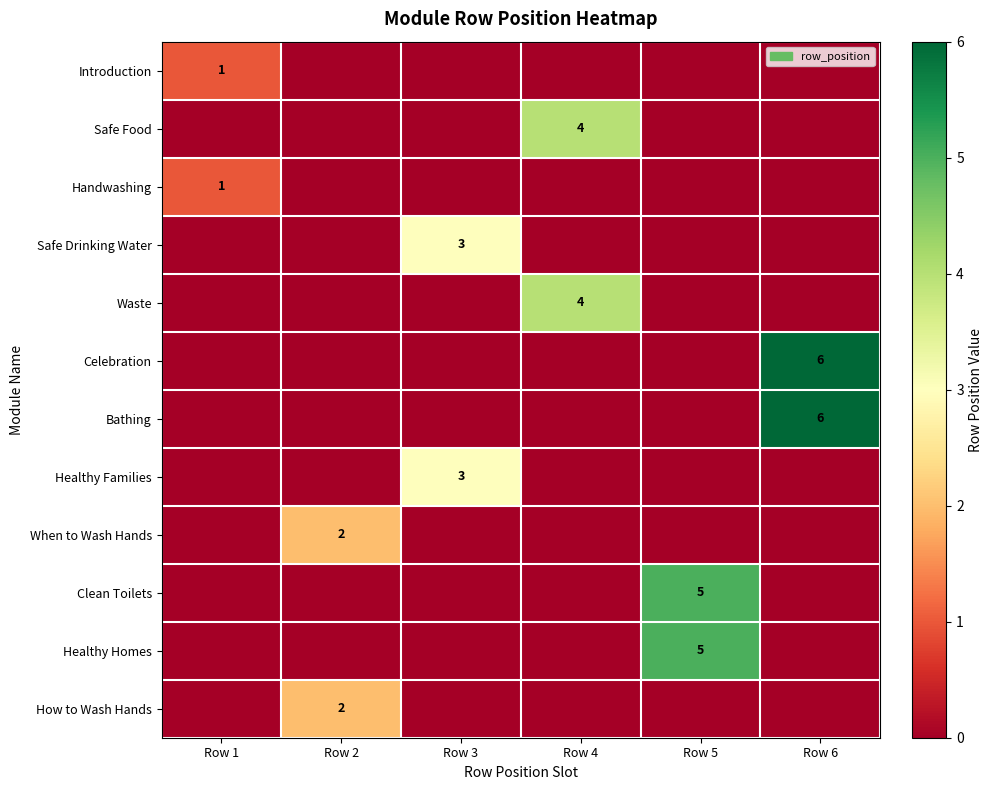

Between Row 2 and Row 3, which is larger?

Row 2